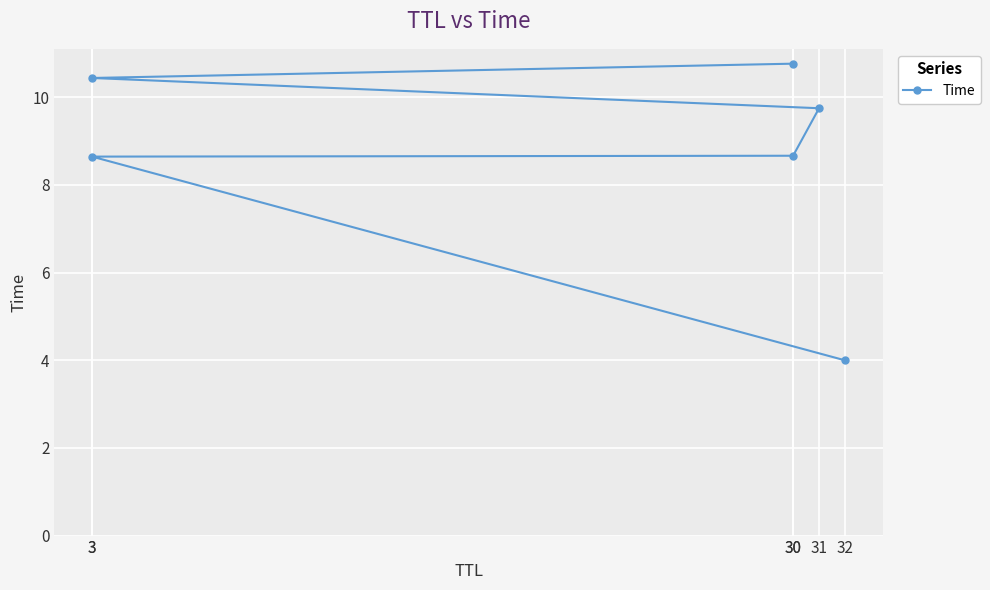

What is the sum of all values?

52.3